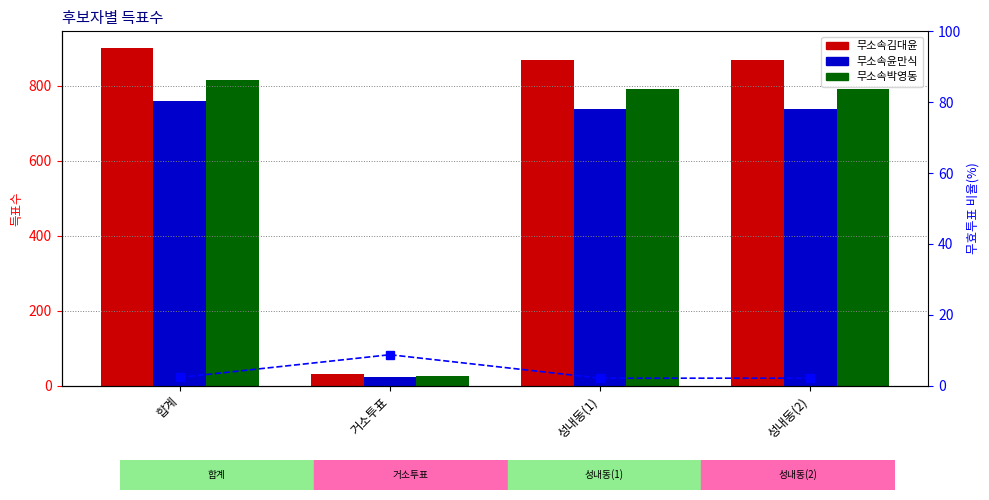

The 무소속윤만식 series shows 219.1 at 성내동(2). True or false?

False